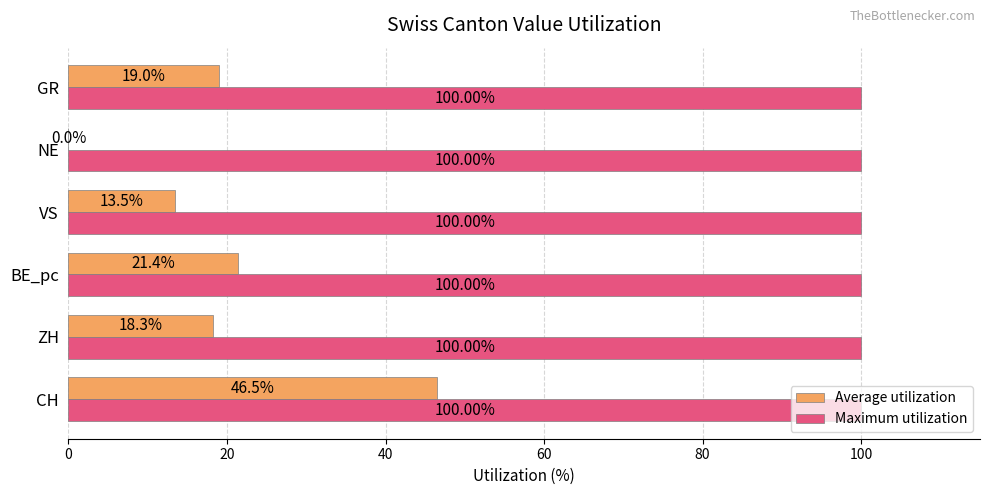

At which category is the sum across all series the highest?

CH